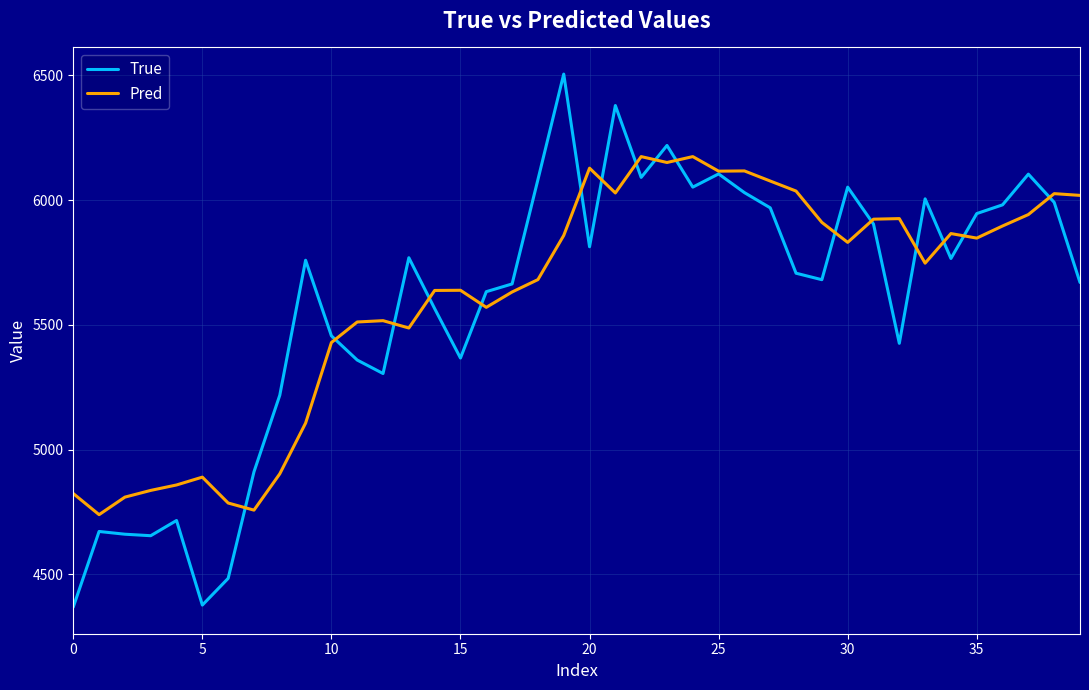

True or false: Pred and True intersect in this chart.

True